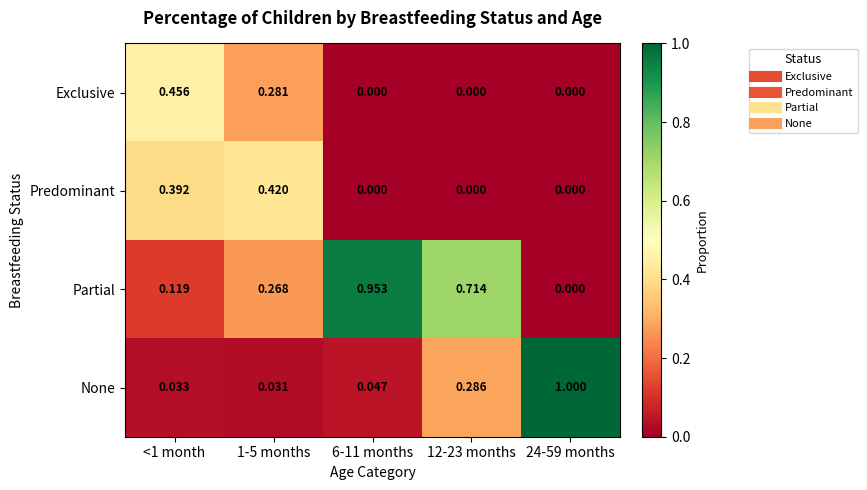

Which series has the largest range (max minus min)?

None